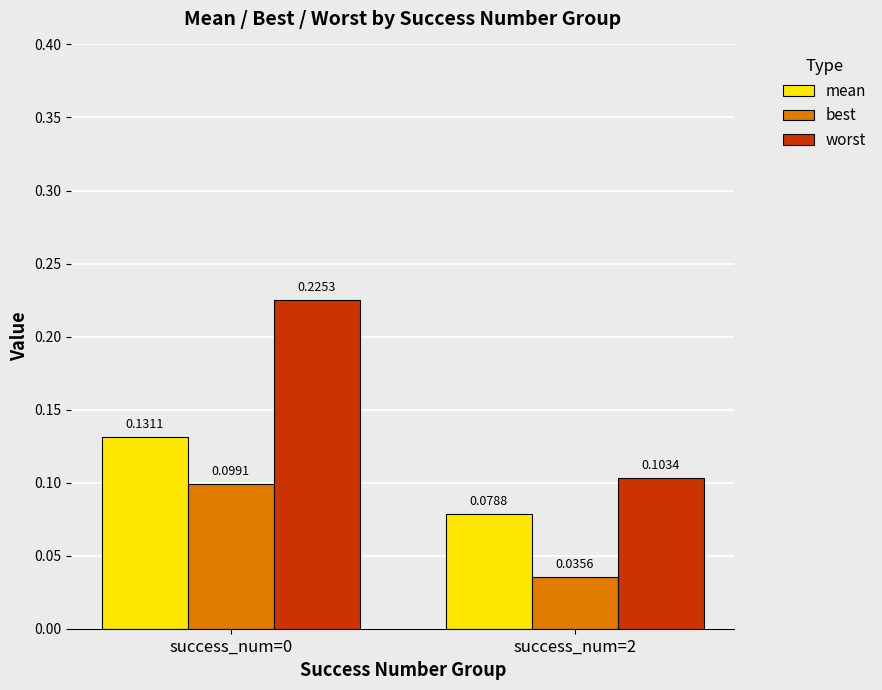

Which series has the largest range (max minus min)?

worst